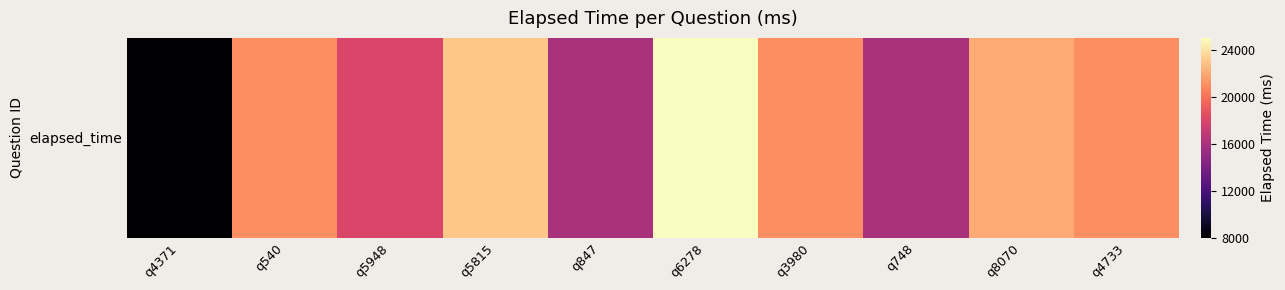

Which has a higher value, q4733 or q6278?

q6278